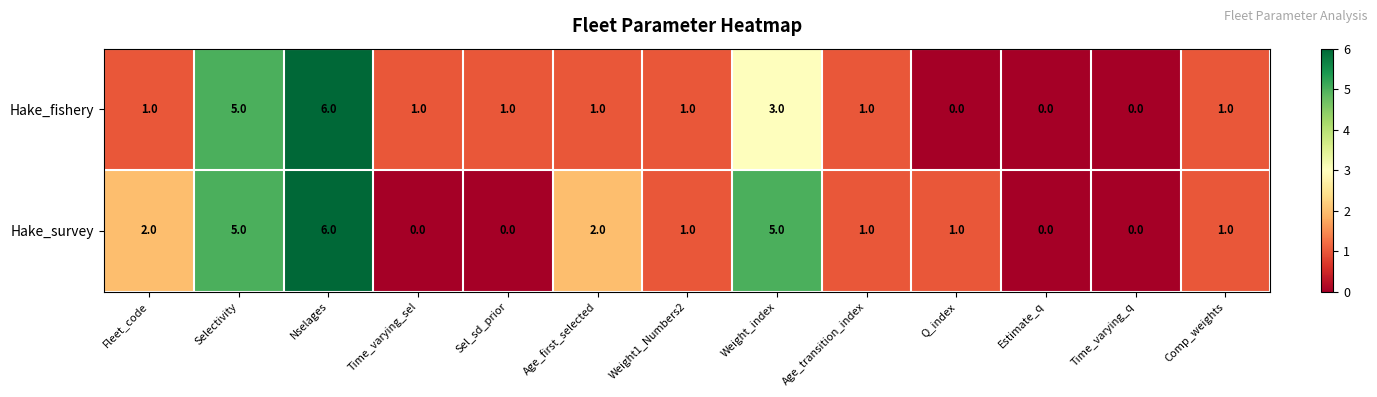

How many categories are shown in the chart?

13